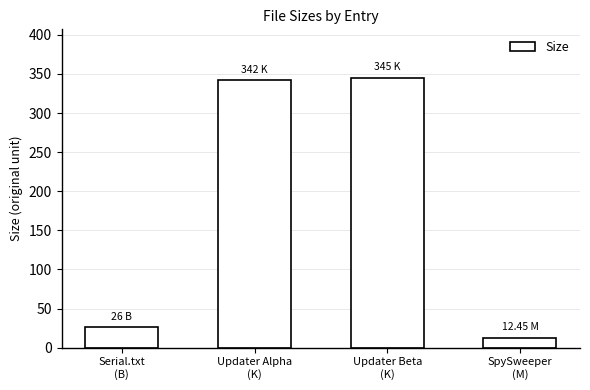

What is the difference between the second highest and second lowest values?

316.0